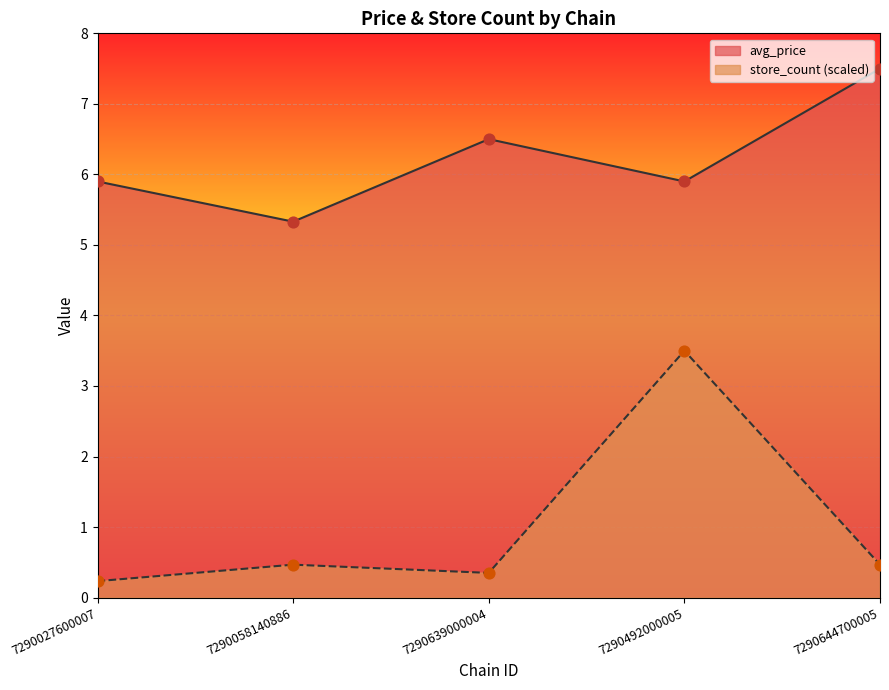

Which series has the widest spread of Y values?

store_count